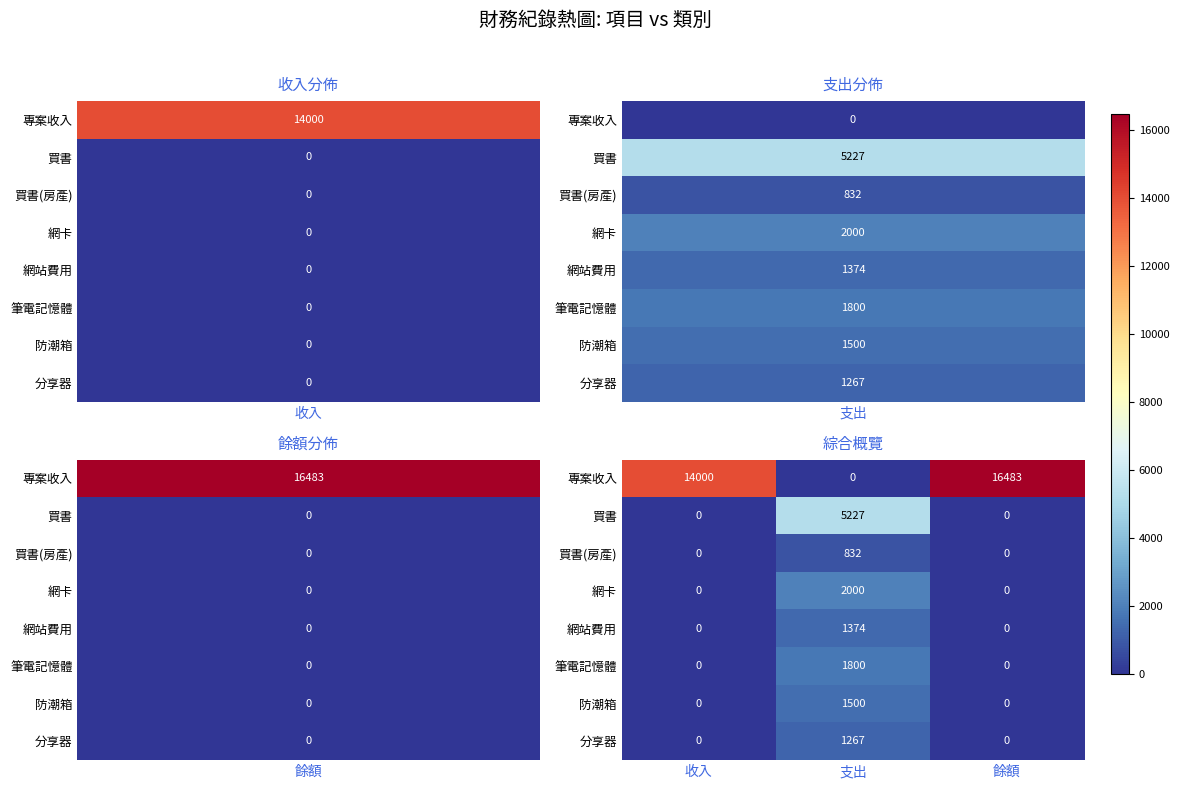

What is the spread (max minus min) of values at 收入?

14000